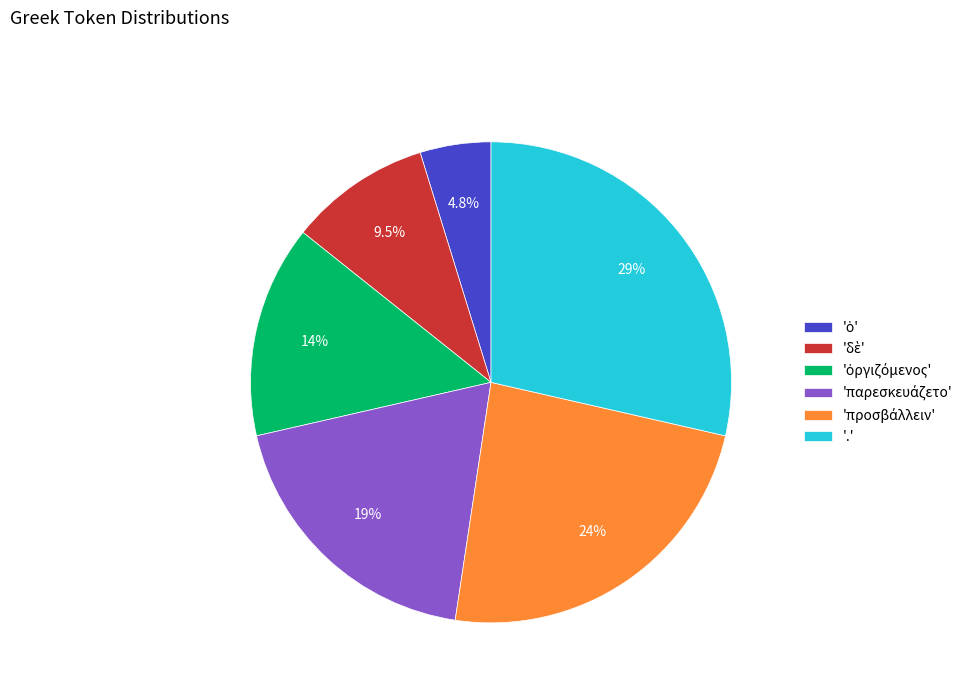

Which slice is the largest?

'.'